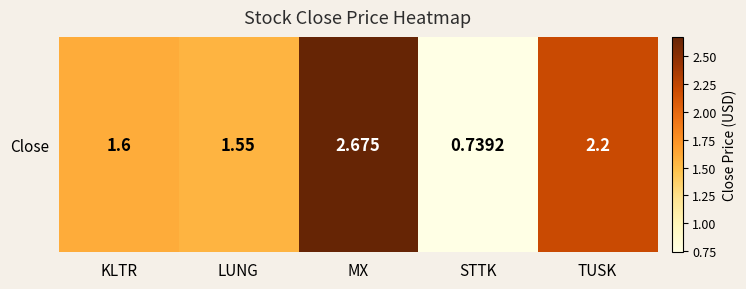

Rank the categories by value from lowest to highest.

STTK, LUNG, KLTR, TUSK, MX